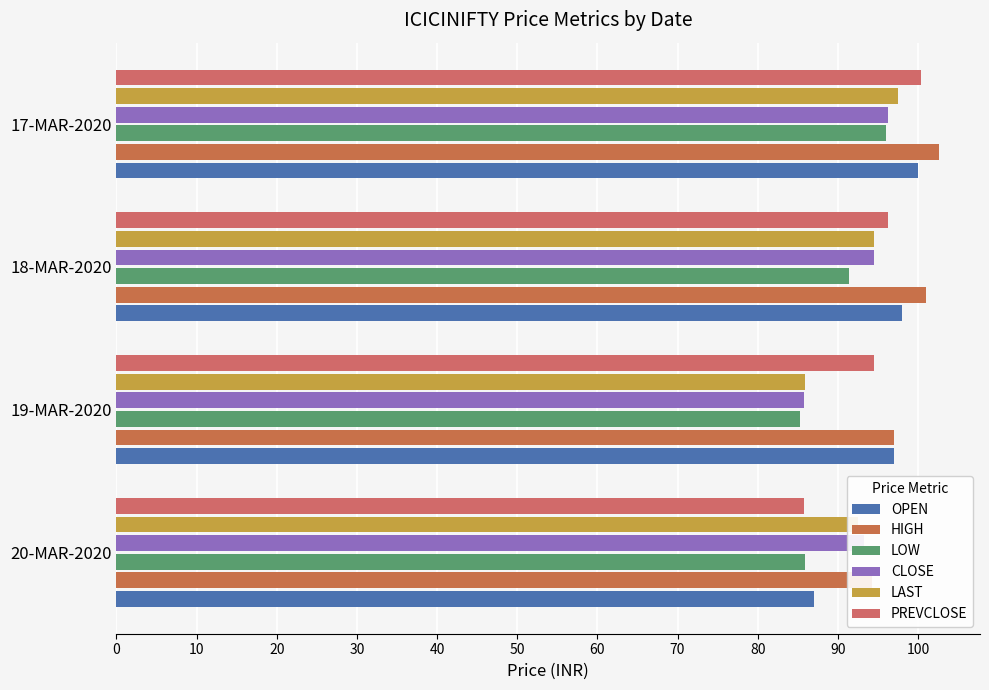

The value of PREVCLOSE at 19-MAR-2020 is 94.5. True or false?

True